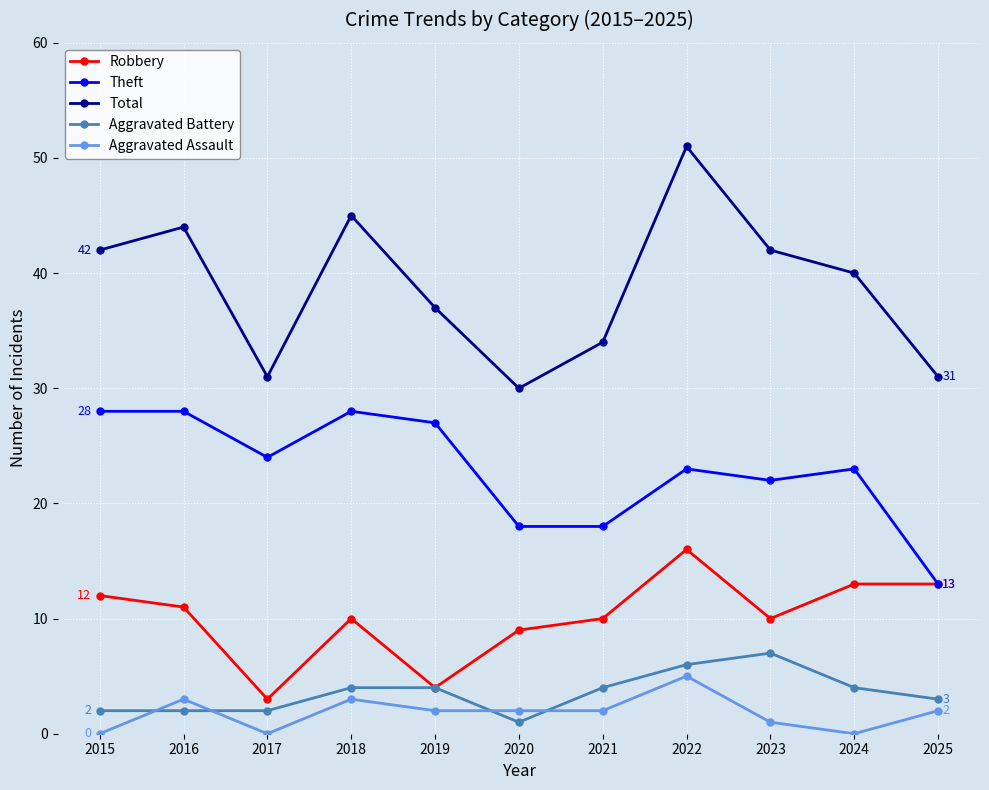

What is the spread (max minus min) of values at 2020?

29